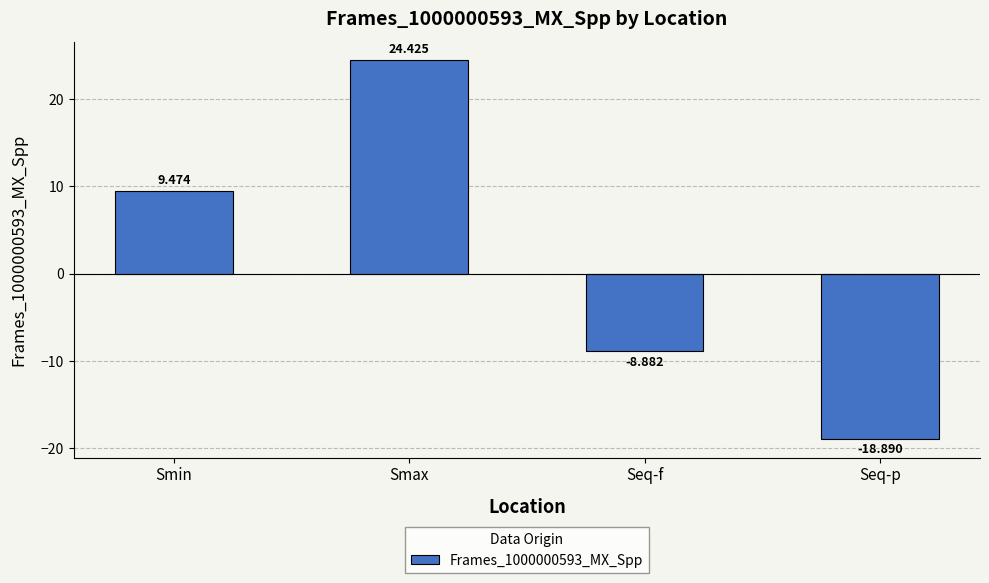

Reading right to left, list all the values displayed in this chart.

Seq-p=-18.9	Seq-f=-8.9	Smax=24.4	Smin=9.5